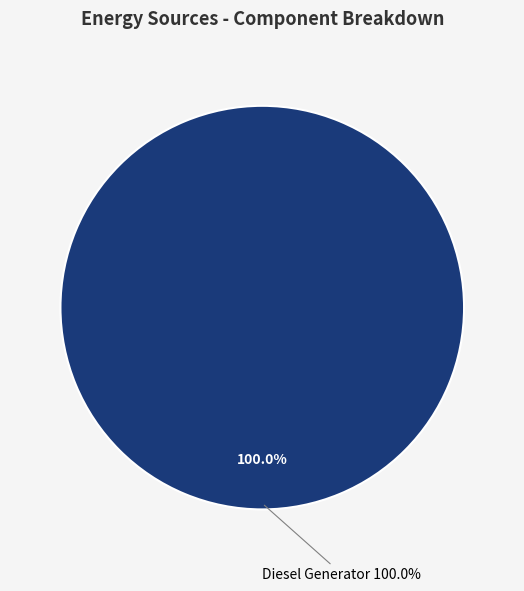

To the nearest percent, what is the difference between the Diesel Generator and Owned PV slice percentages?

100%